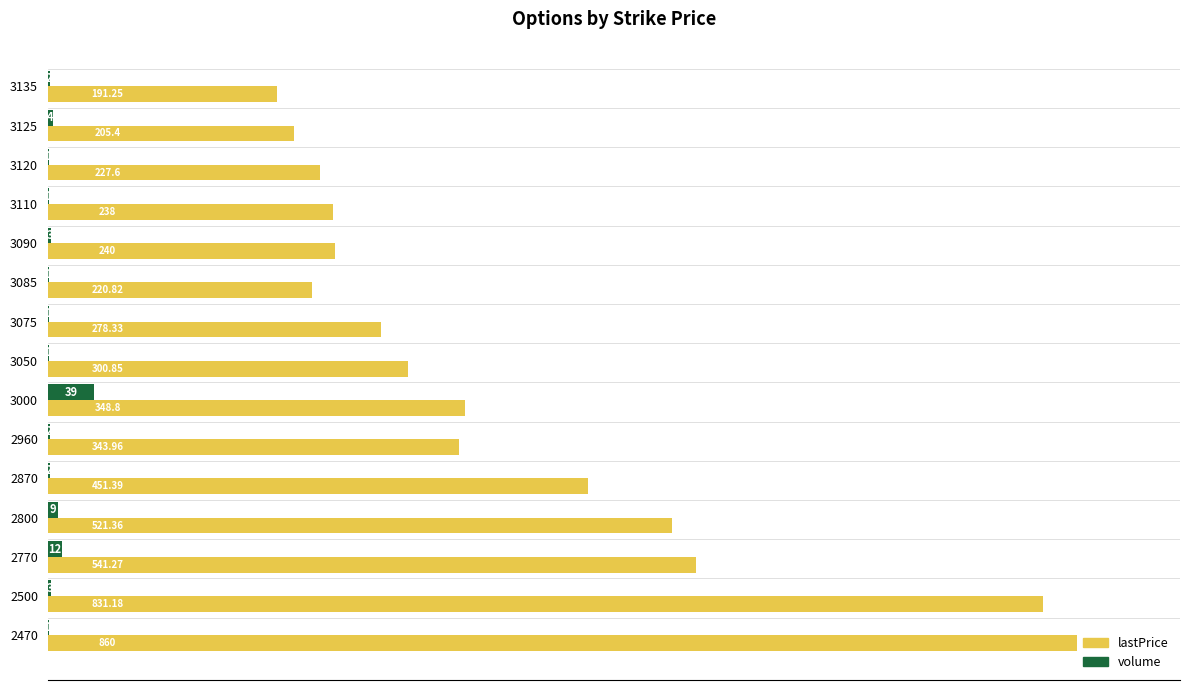

What is the sum of the volume values at 3090 and 2500?

6.0